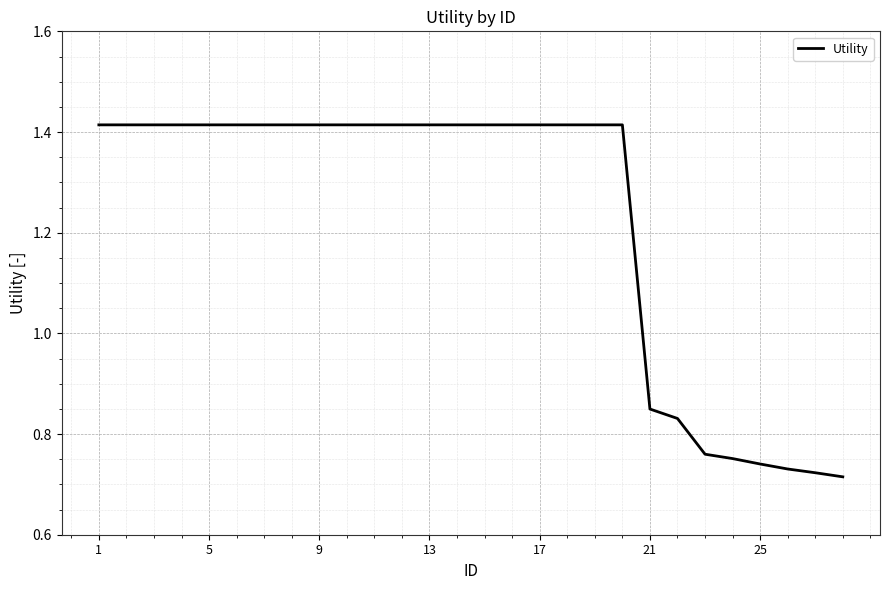

The value at 5 is 0.9. True or false?

False